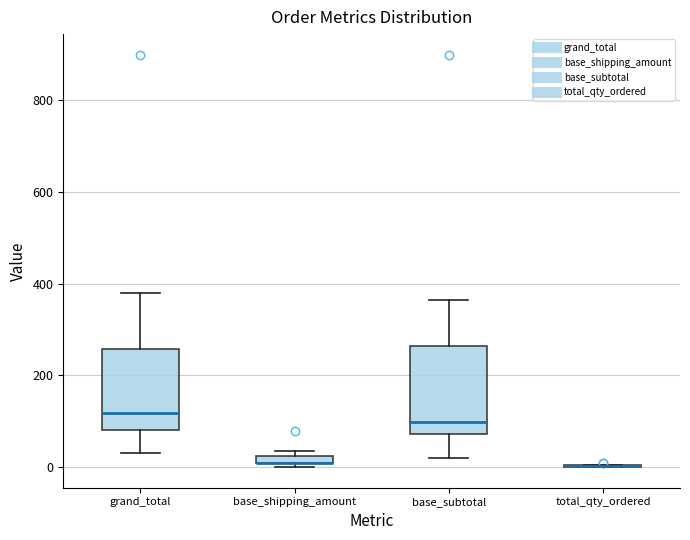

Where is the upper edge of the box for base_subtotal on the y-axis? The values are not printed on the chart, so give them approximately, as read against the axis.

260